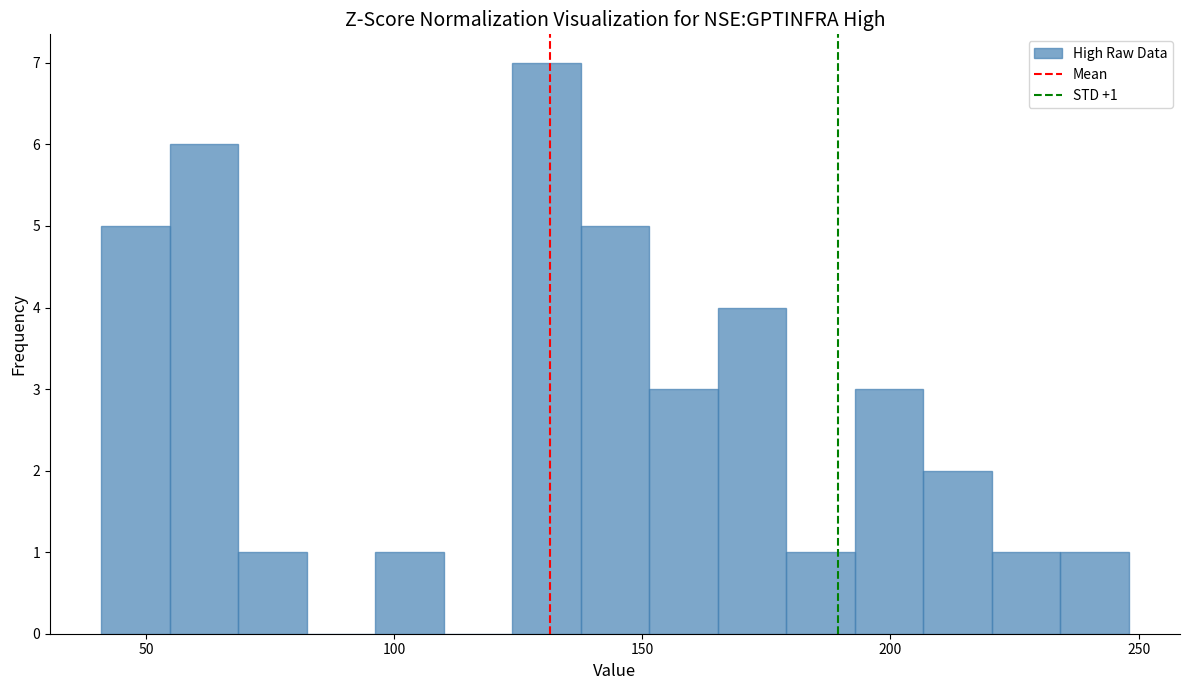

Read against the x-axis, roughly where is the centre of the tallest bar?

130